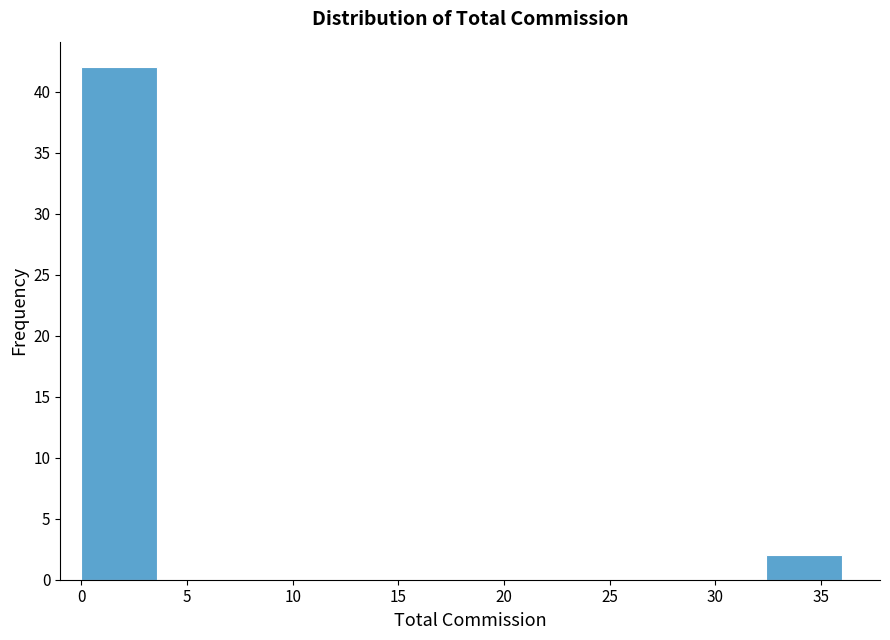

Over which range of the x-axis is the bar tallest?

0.0 to 3.6